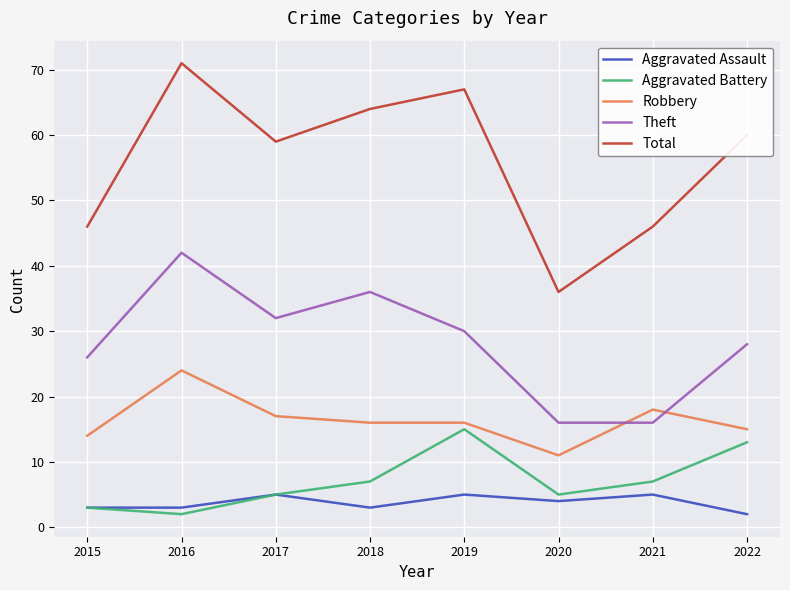

Which category has the highest value across all series?

2016